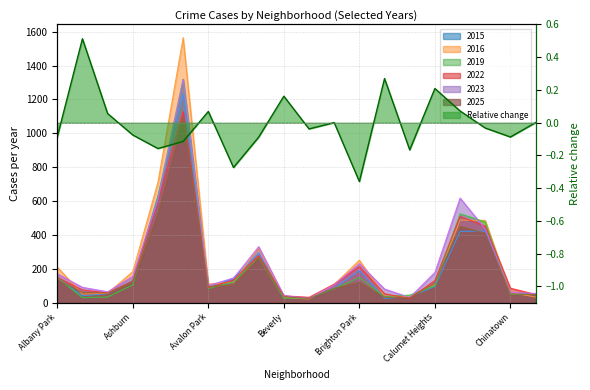

Reading left to right, extract all data points from this chart.

2015: 149	41	54	132	632	1233	88	146	293	31	26	86	189	26	36	96	421	424	57	48
2016: 210	51	56	184	712	1565	110	121	326	31	22	108	251	40	36	109	488	486	60	34
2019: 148	30	34	105	625	1319	84	123	267	27	28	83	149	36	45	100	525	477	49	51
2022: 149	76	58	128	599	1128	89	134	278	41	32	110	213	53	26	132	510	452	86	49
2023: 171	91	65	156	609	1319	103	145	331	42	26	105	231	81	31	179	618	436	60	55
2025: 136	62	57	122	532	1091	94	106	267	36	25	86	121	33	30	116	451	410	52	48